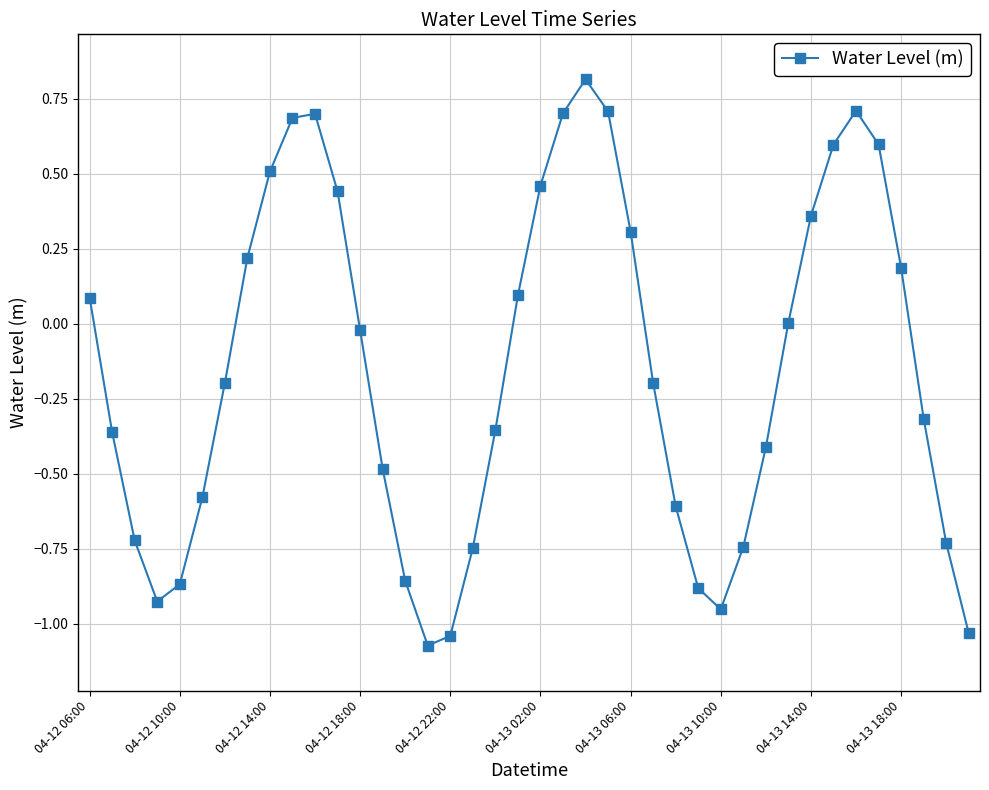

What is the maximum value shown in the chart?

0.8